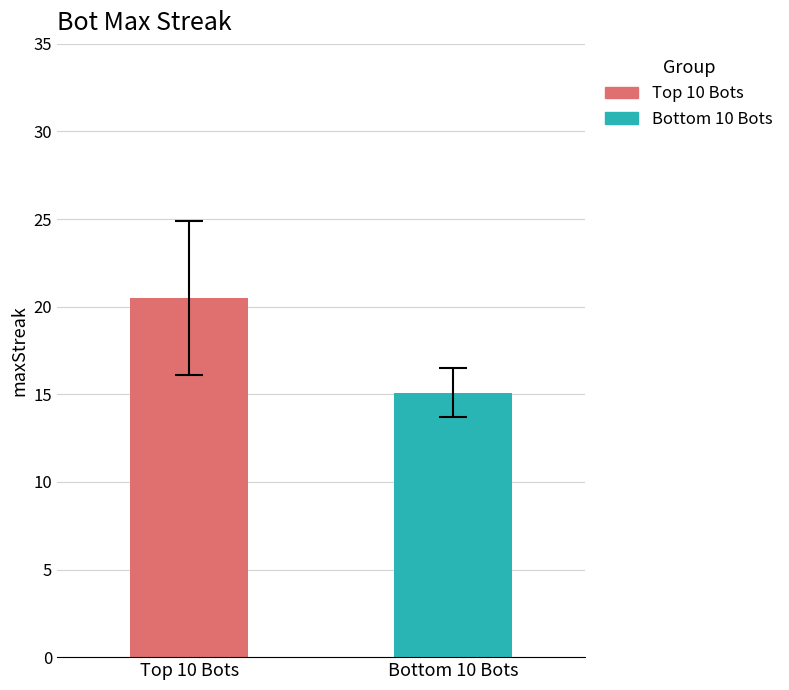

Which series has the widest spread of values?

Top 10 Bots